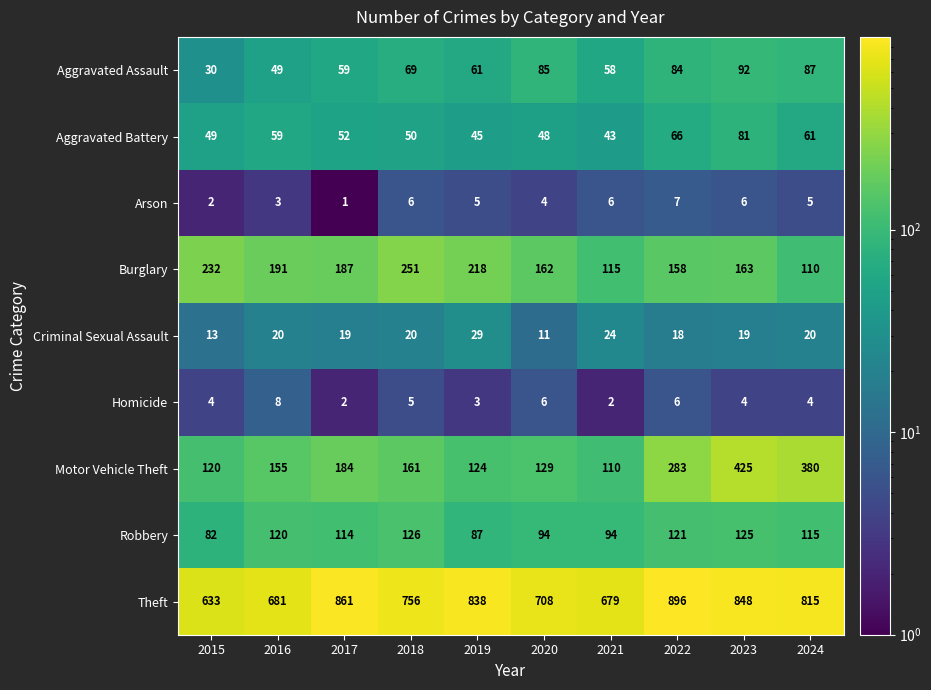

At which category is the sum across all series the highest?

2023